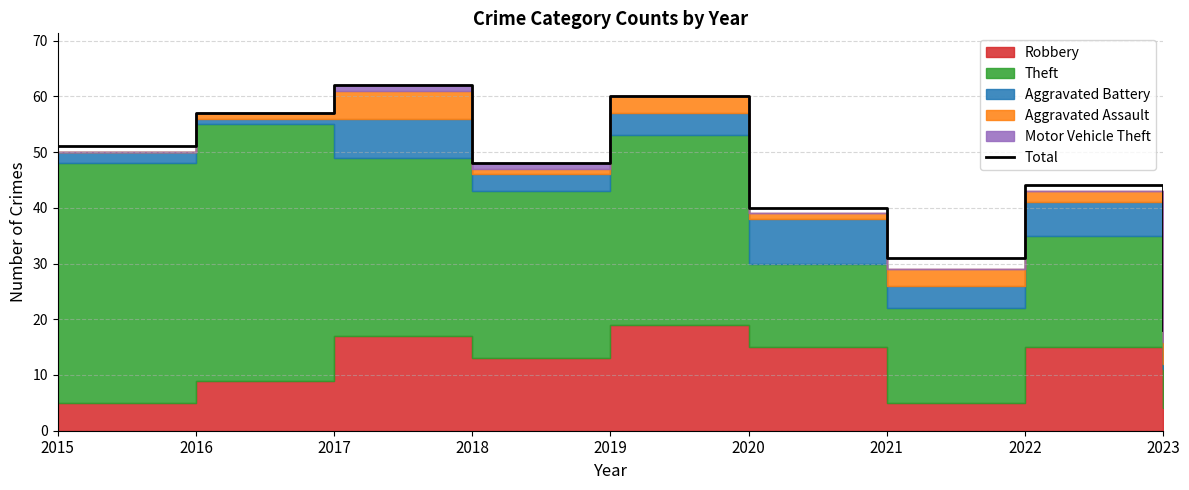

How many interior local valleys (lower than both neighbors) does the data have?

2